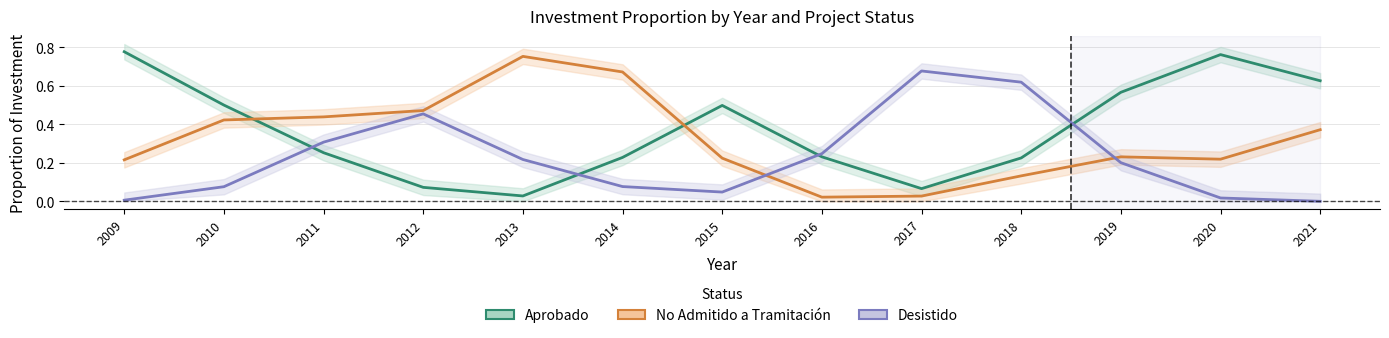

What is the spread (max minus min) of values at 2014?

0.6